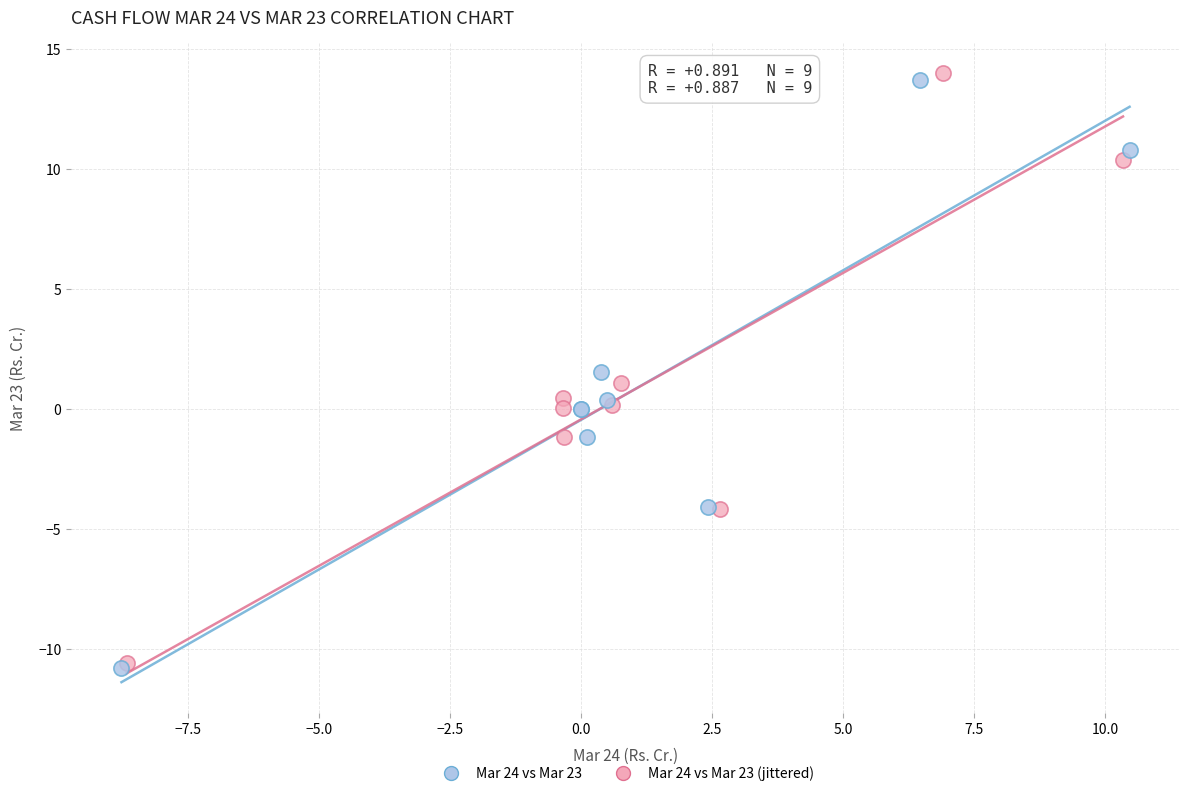

Which series reaches the maximum Y coordinate?

Mar 24 vs Mar 23 (jittered)